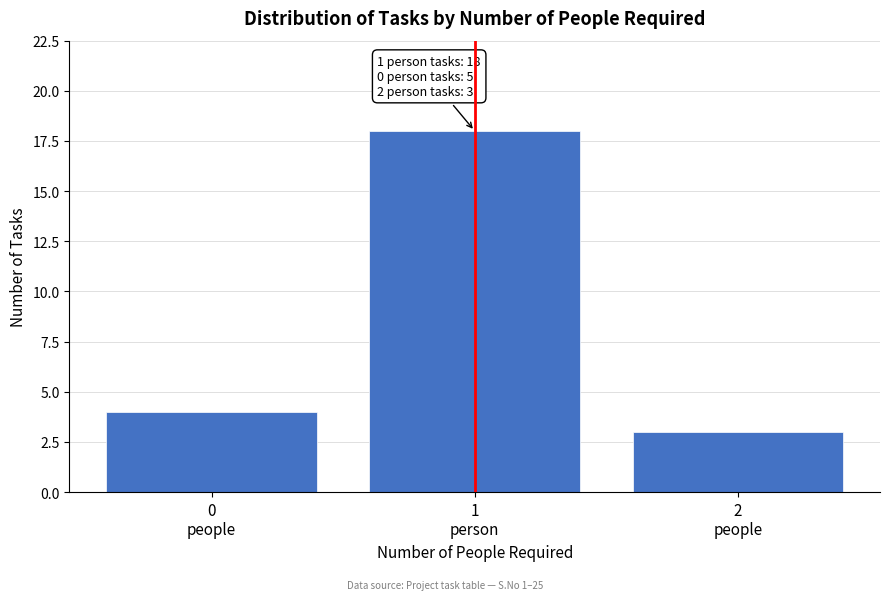

Reading left to right, list all the values displayed in this chart.

4	18	3